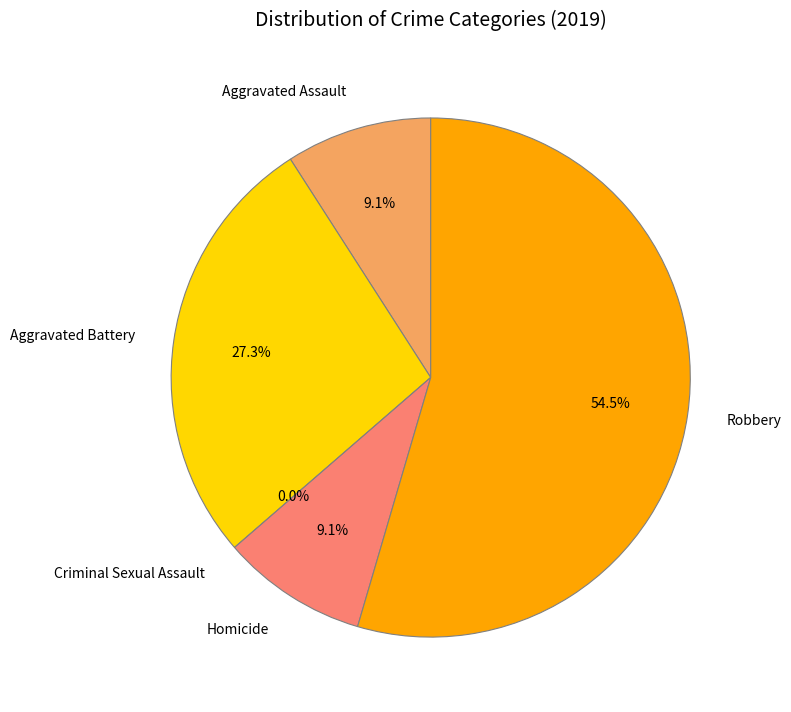

Combined, do Homicide and Aggravated Battery account for over 50%?

No